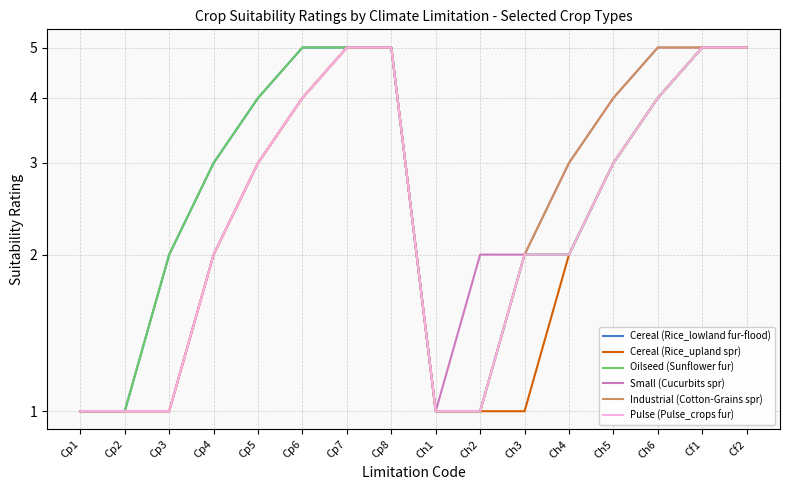

What is the total value across all series at Cp7?

30